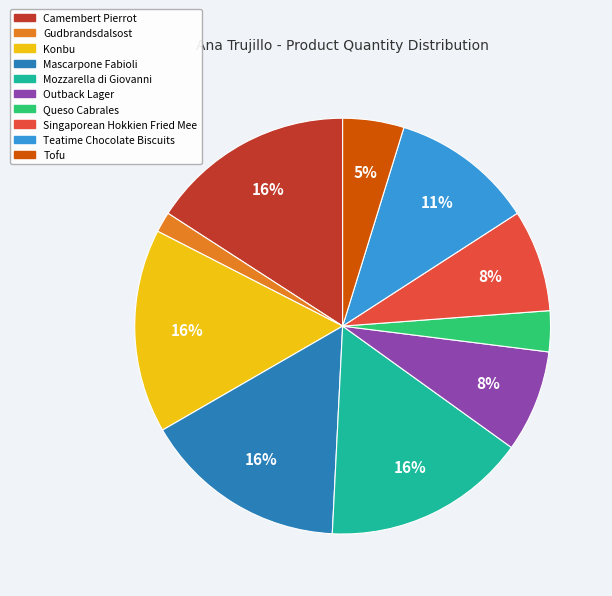

To the nearest percent, what is the average slice percentage?

10%